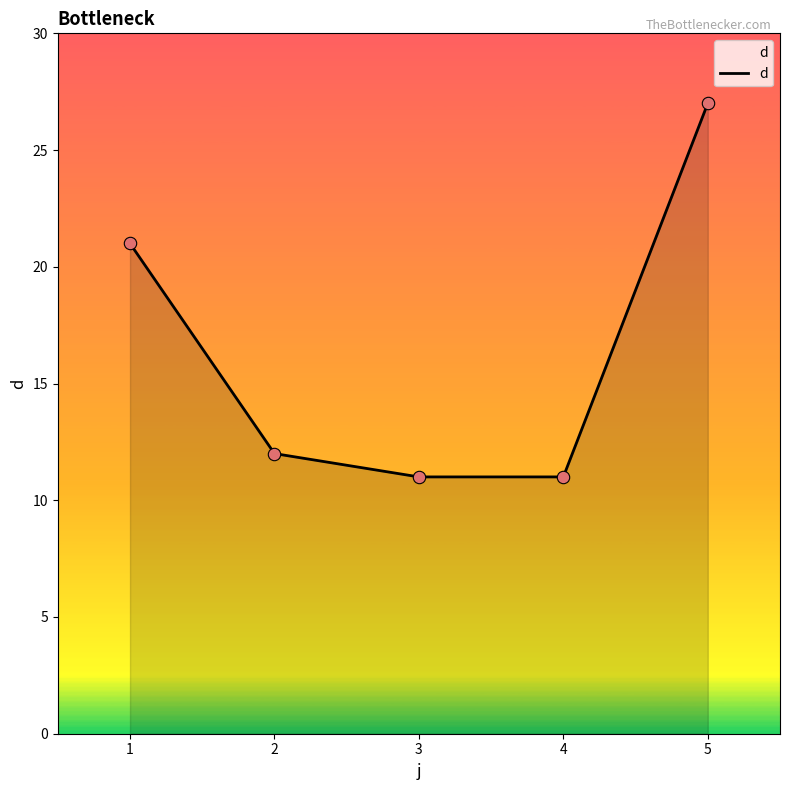

Which has a higher value, 3 or 2?

2